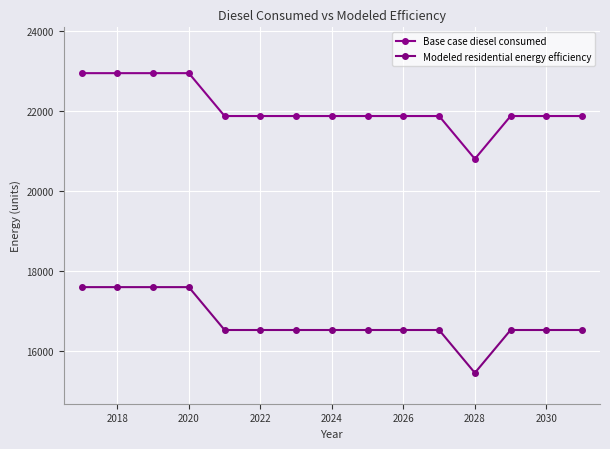

How many values in the Base case diesel consumed series exceed 21881?

14